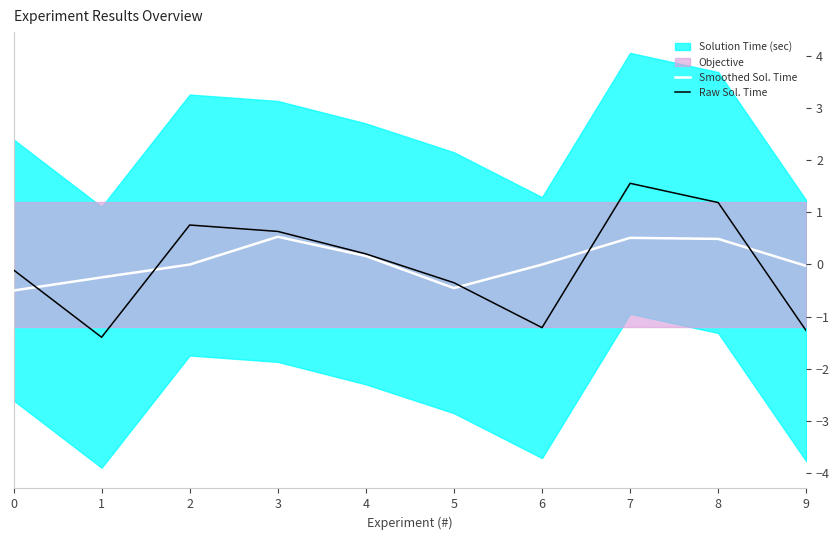

What is the highest value of the Smoothed Sol. Time series?

0.5